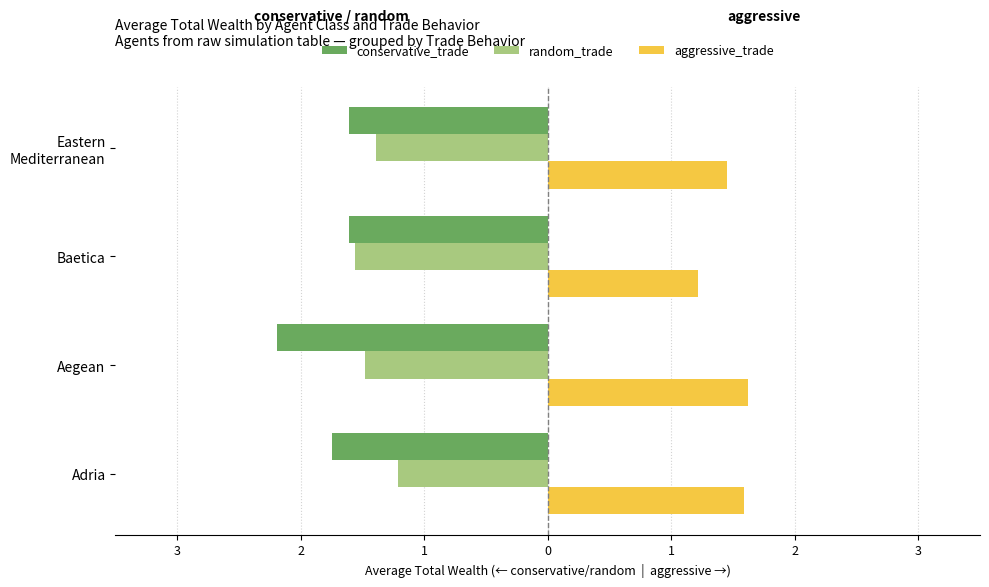

What are all the series names shown in the legend?

conservative_trade, random_trade, aggressive_trade